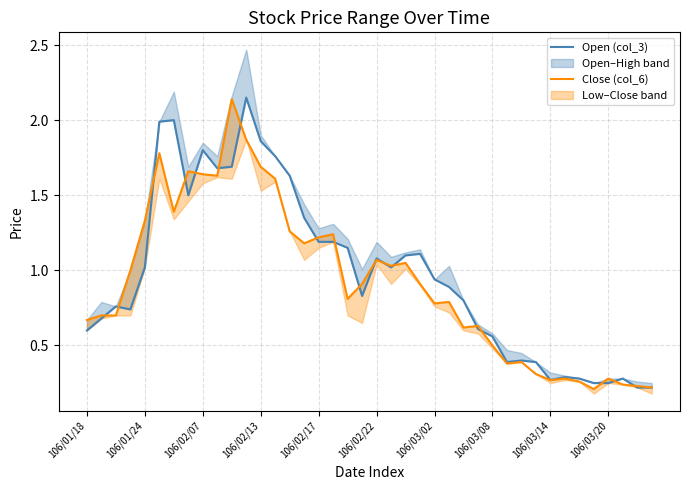

True or false: Close (col_6) has a value of 2.0 at 17.

False